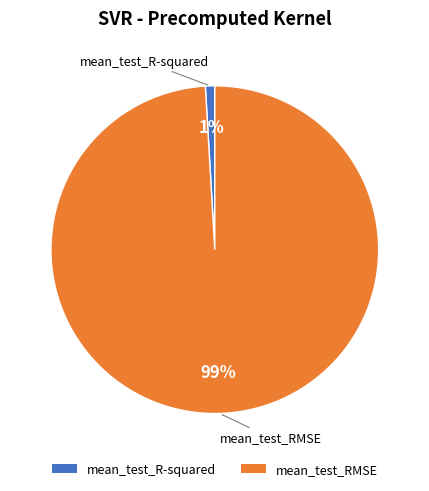

The mean_test_RMSE slice represents 89% of the pie. True or false?

False